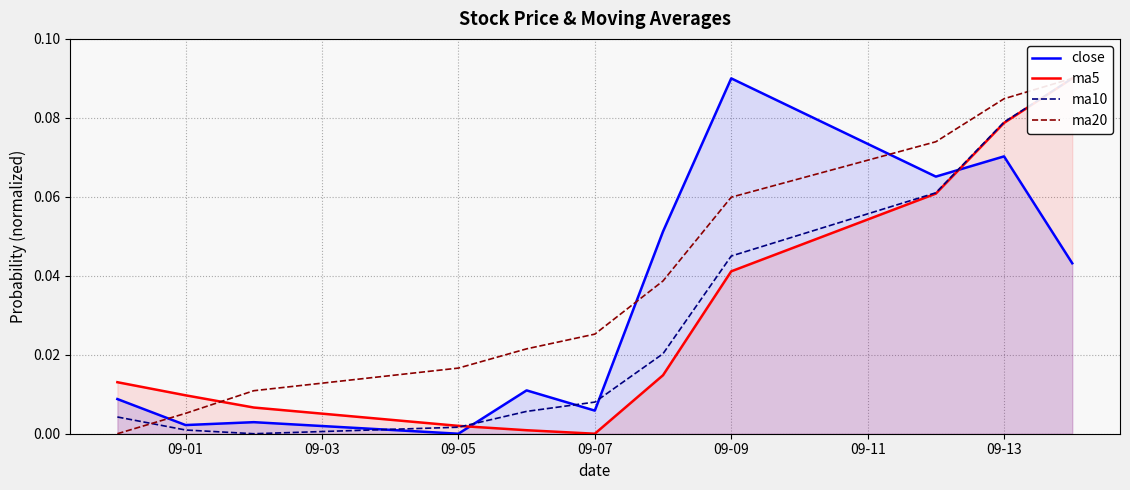

What is the sum of all ma20 values?

0.4